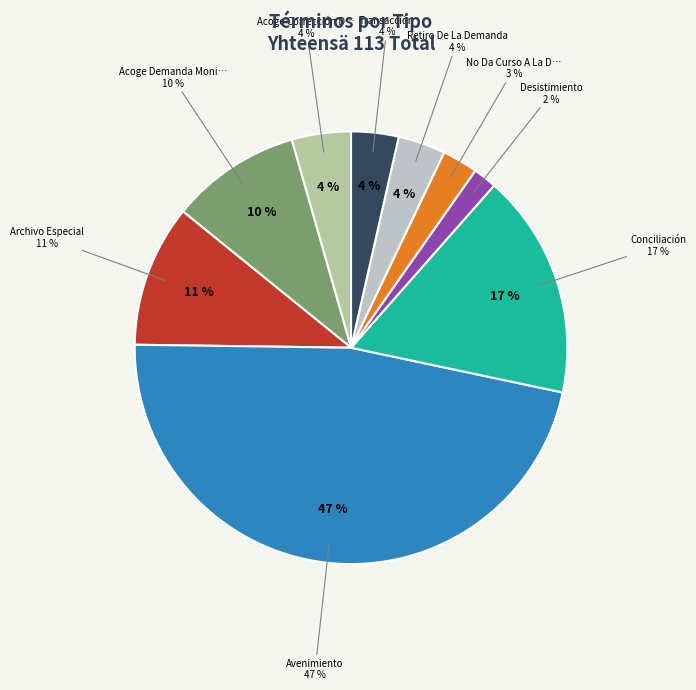

Is there a majority slice in this chart?

No